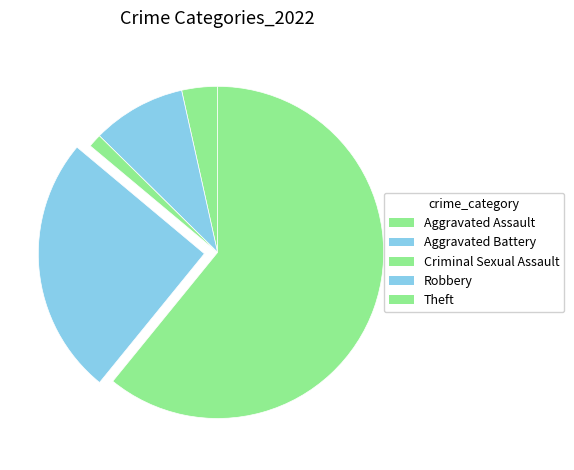

Count the number of slices in the pie.

5